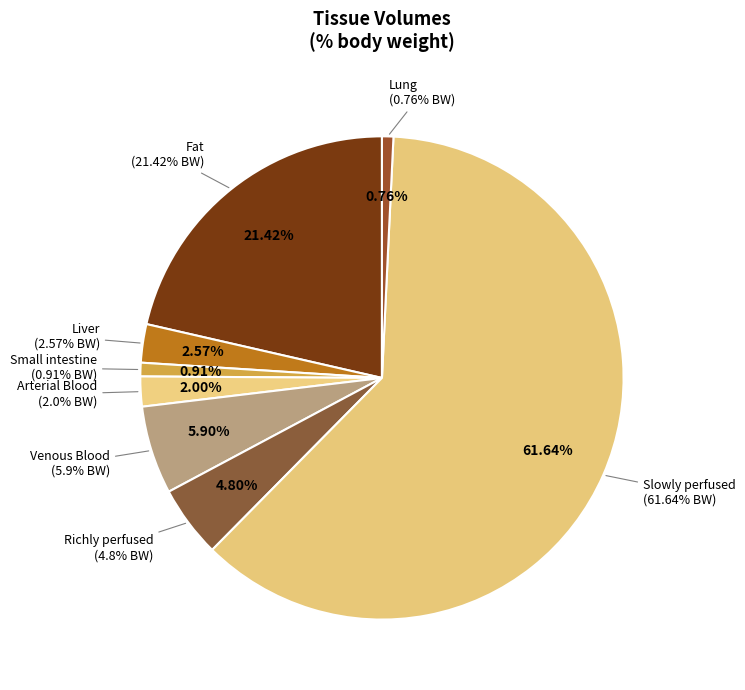

Which slice is the largest?

Slowly perfused